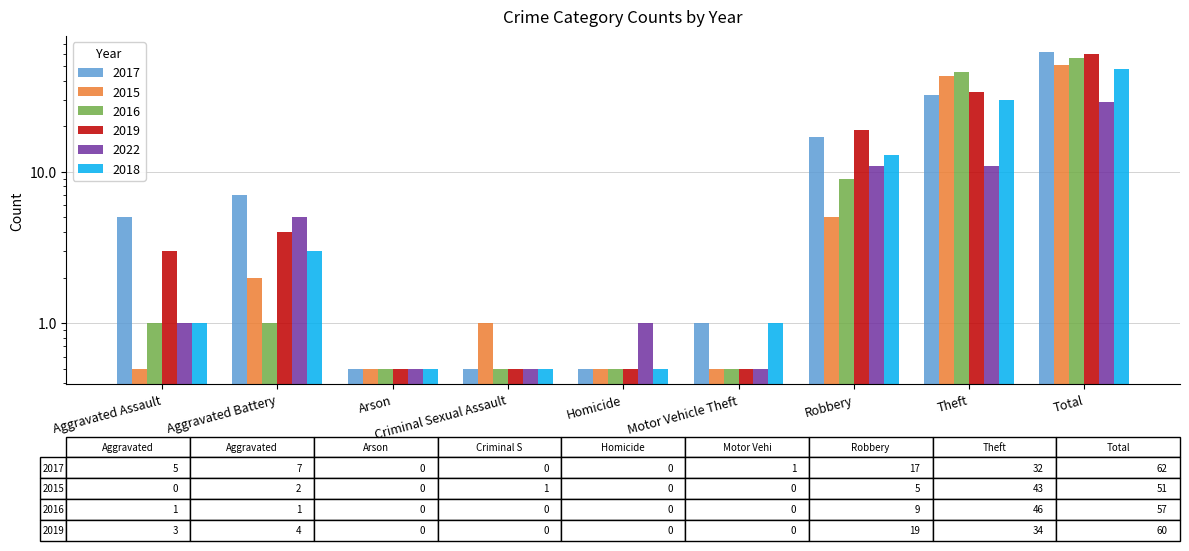

At how many categories does at least one series exceed 15?

3